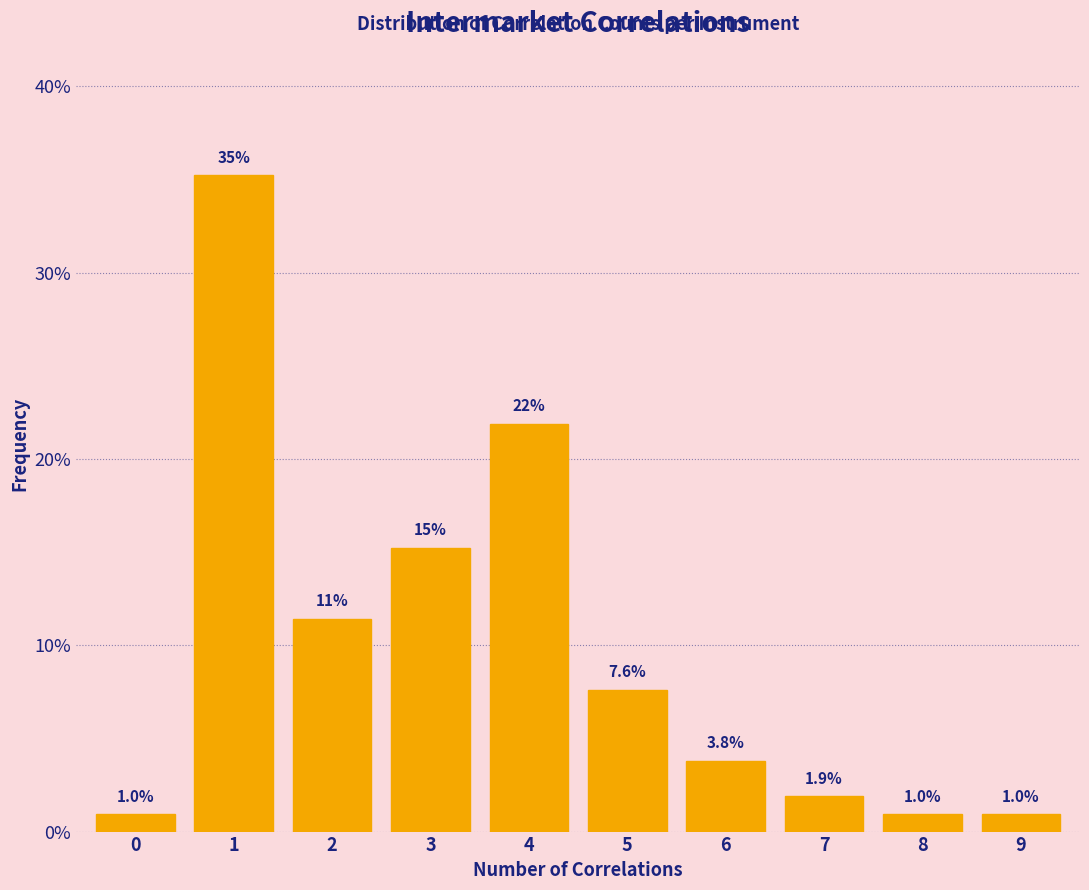

Reading left to right, extract all data points from this chart.

1.0	35.2	11.4	15.2	21.9	7.6	3.8	1.9	1.0	1.0